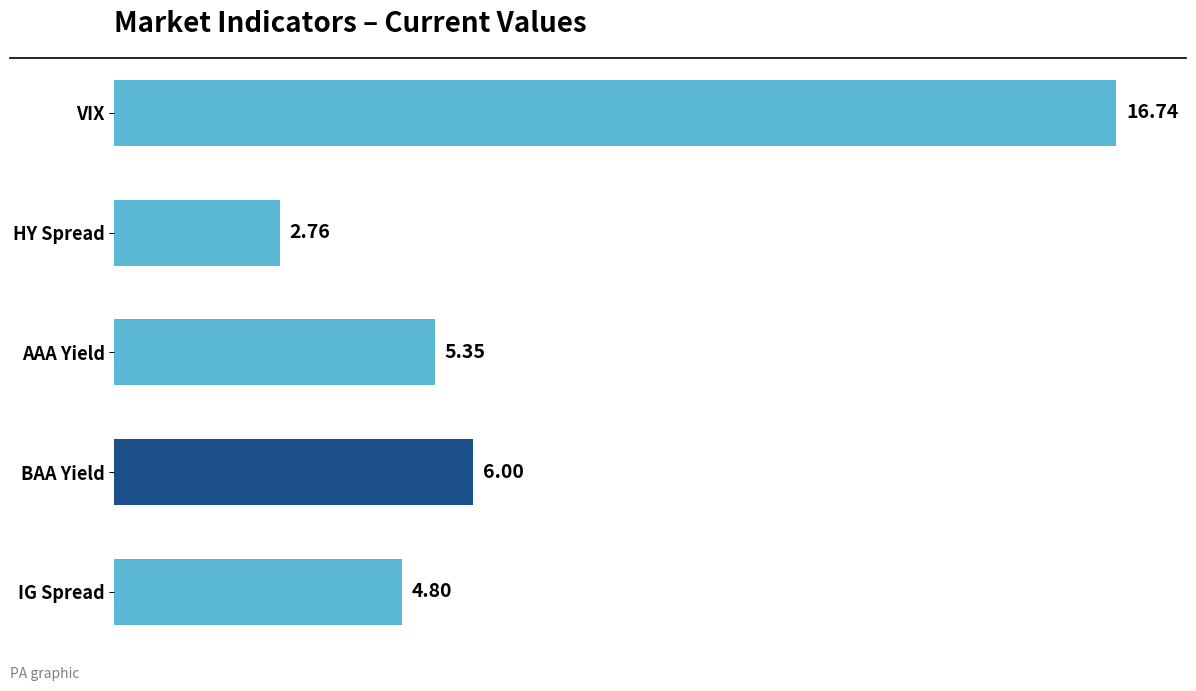

Which category has the highest value across all series?

VIX